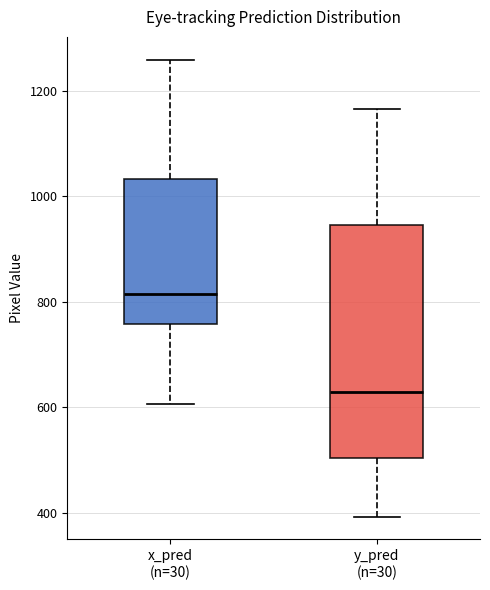

Which box is the tallest, from its lower edge to its upper edge?

y_pred (n=30)